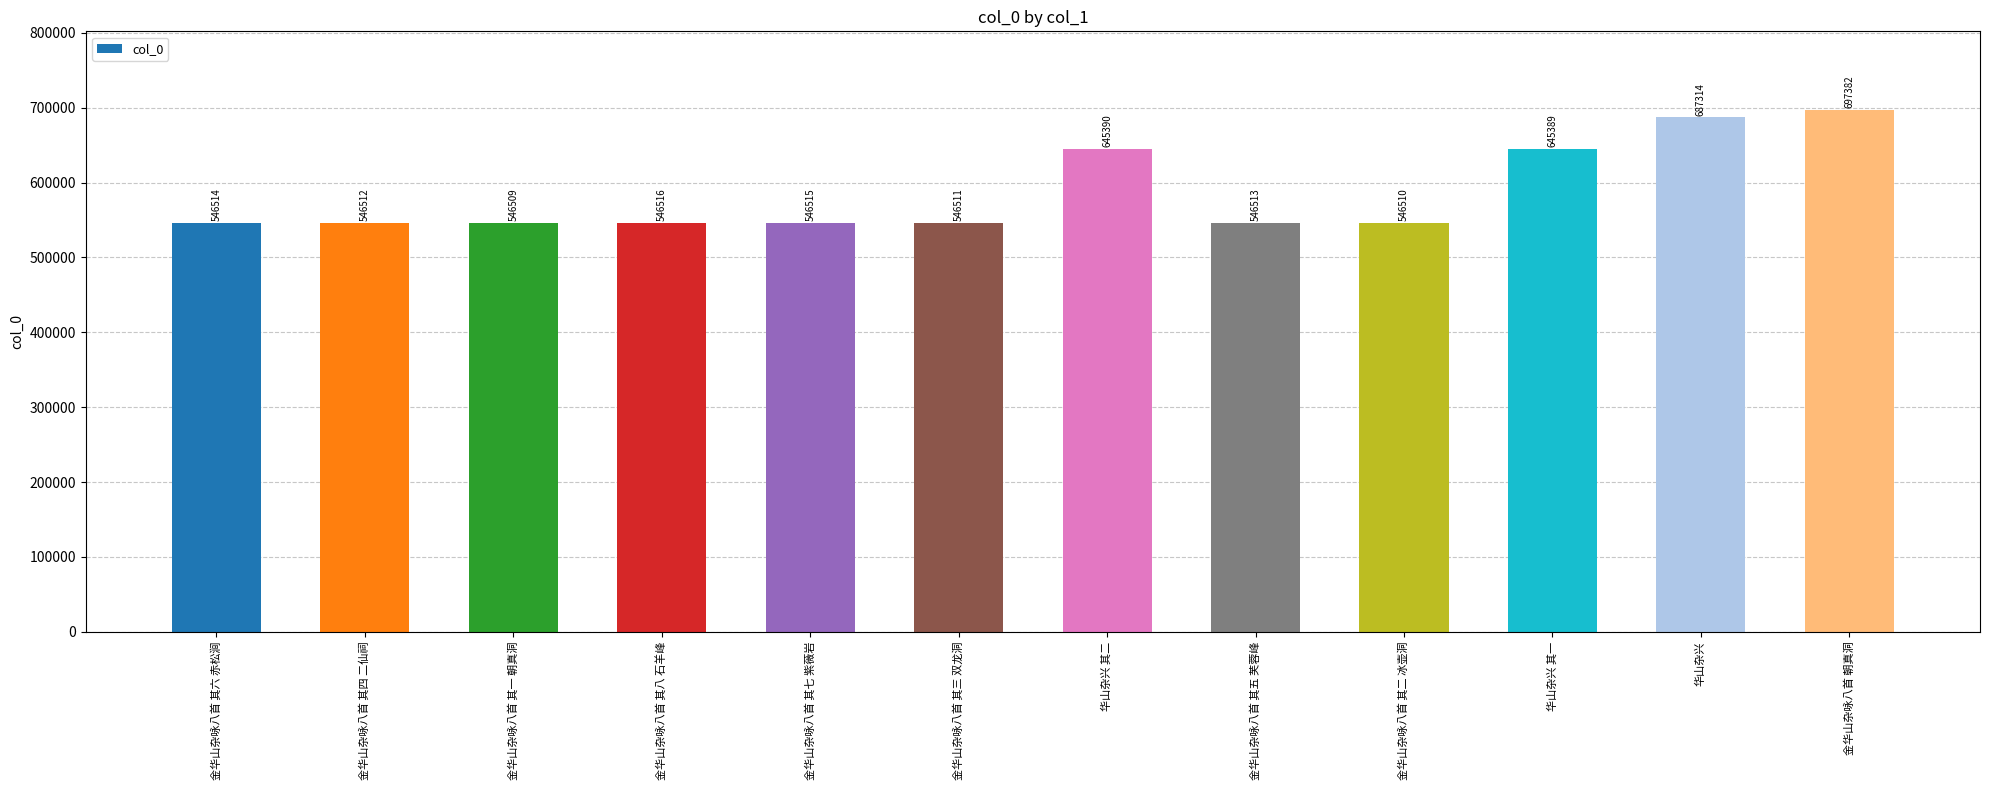

What is the value of the 7th bar from the left?

645390